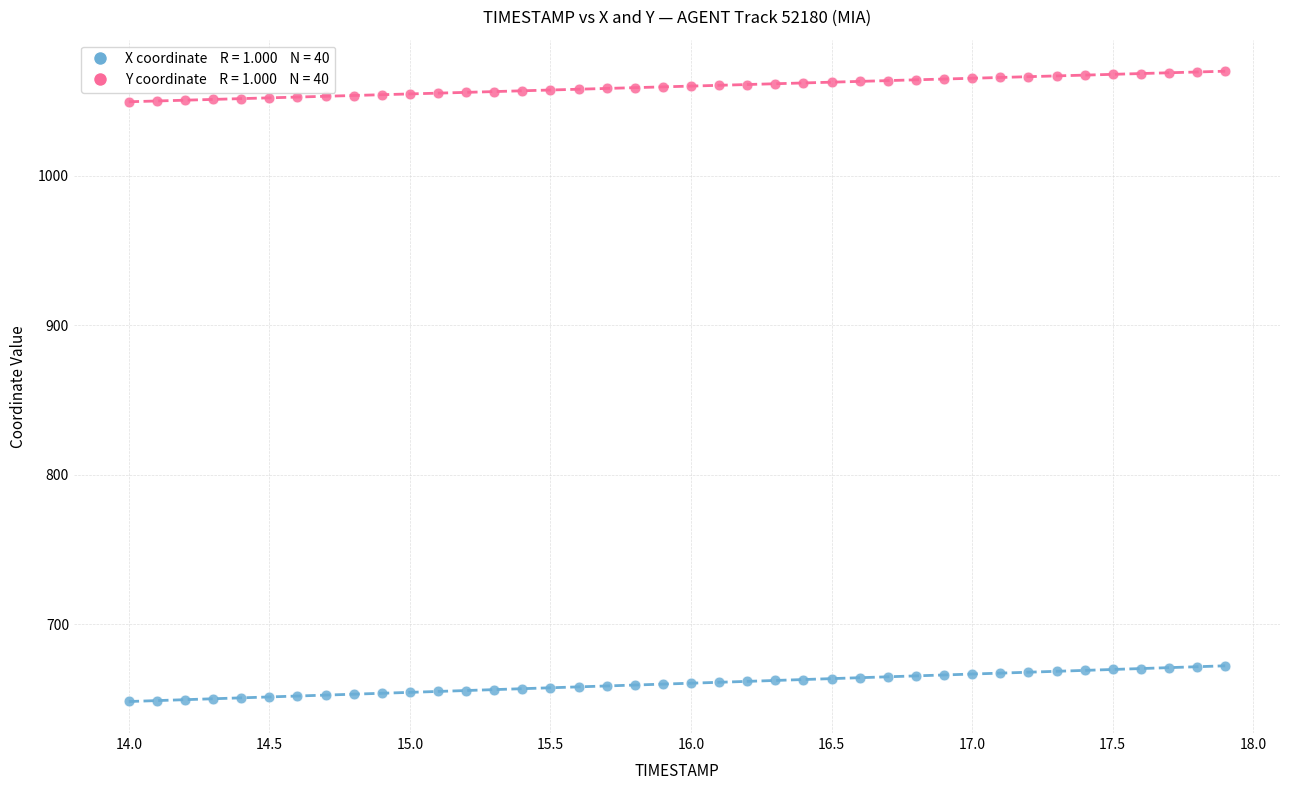

Across all data points, what is the range of Y values (max minus min)?

421.4